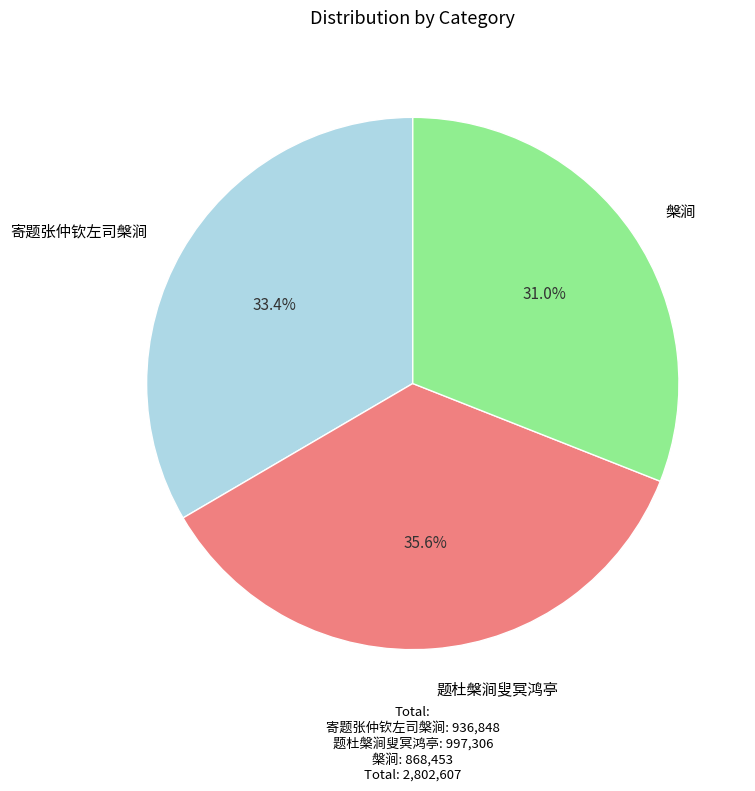

To the nearest percent, what is the difference between the largest and smallest slice percentages?

5%